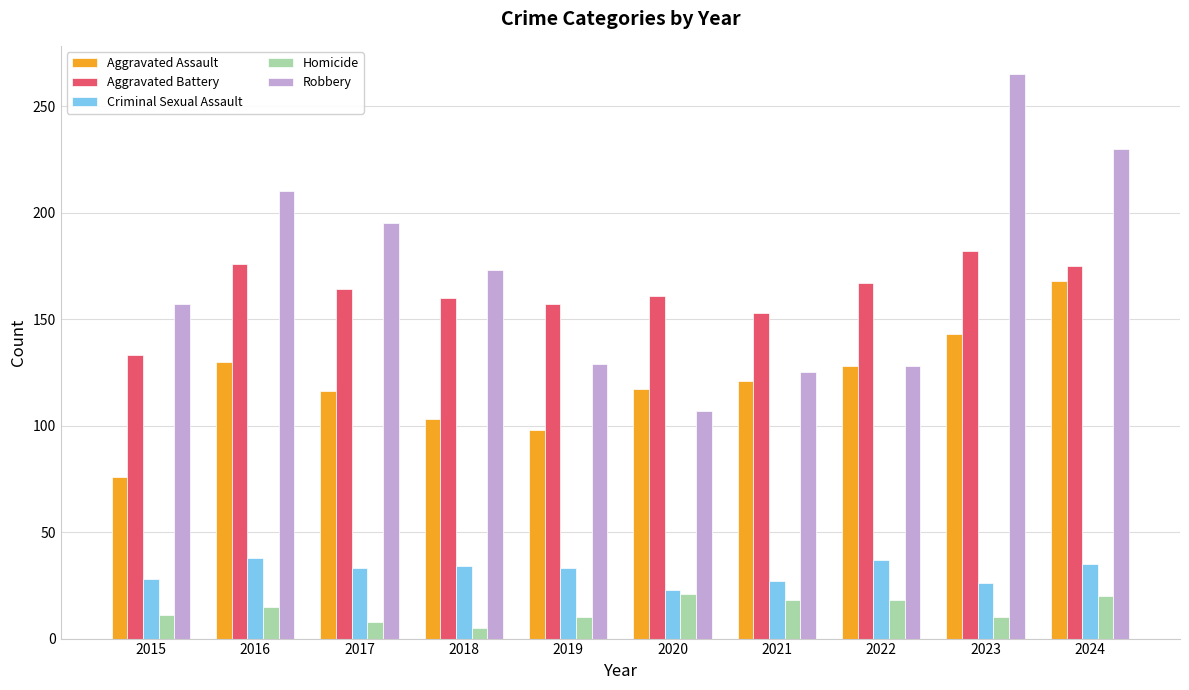

Which series has the largest range (max minus min)?

Robbery